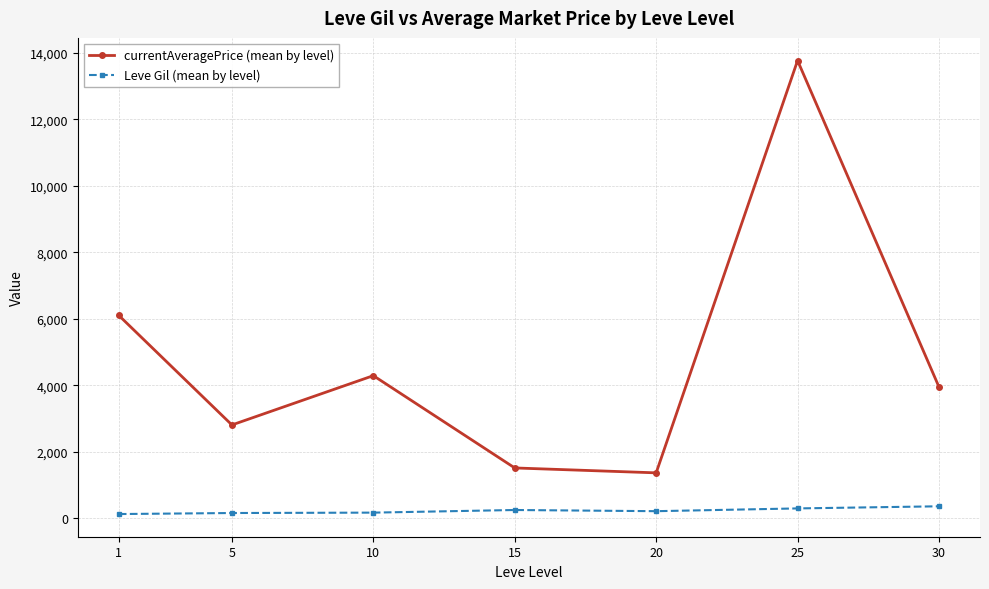

At which label does Leve Gil (mean by level) first exceed 214?

15